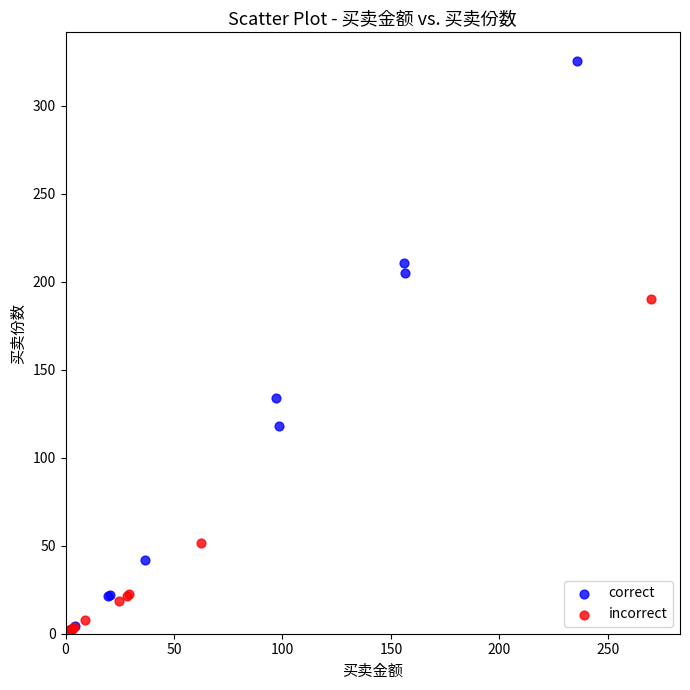

Which series has the widest spread of Y values?

correct